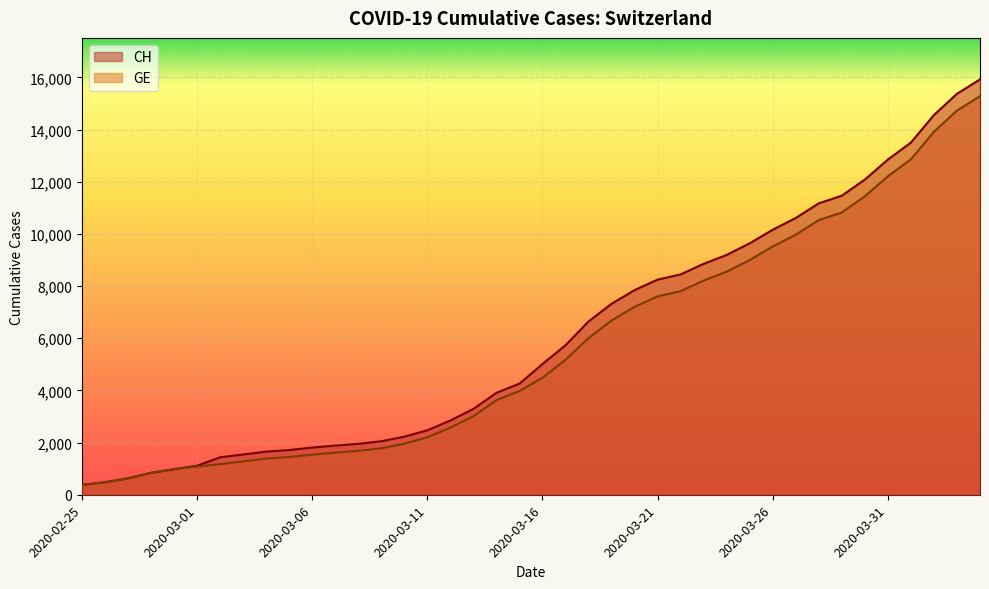

What is the spread (max minus min) of values at 2020-03-04?

268